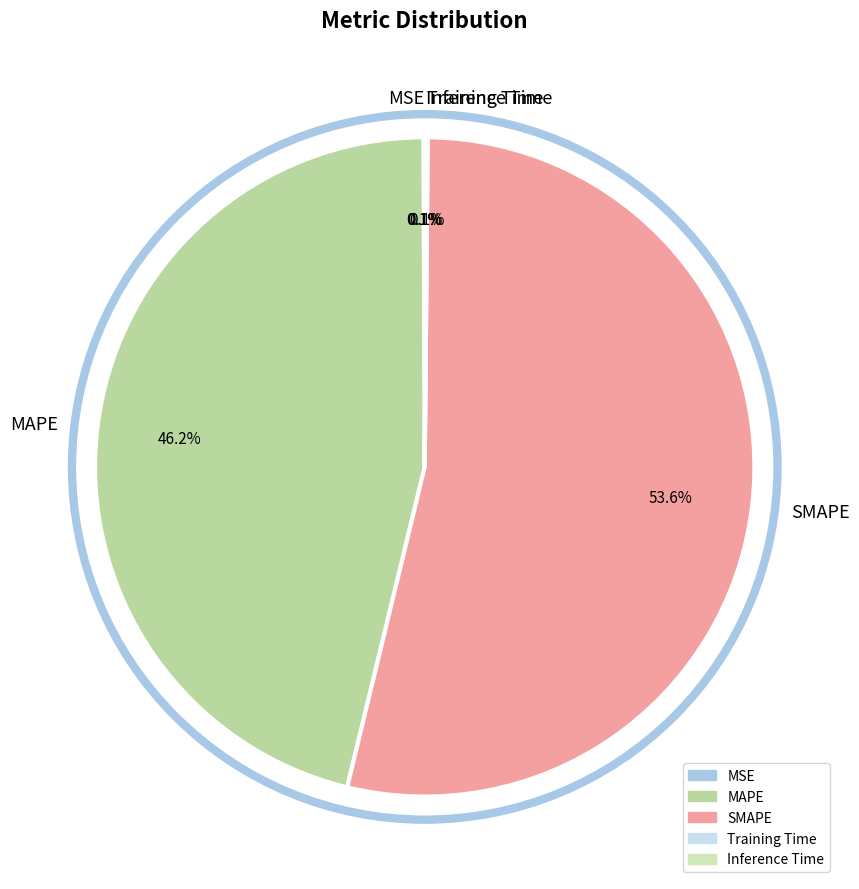

Does any single category account for the majority?

Yes